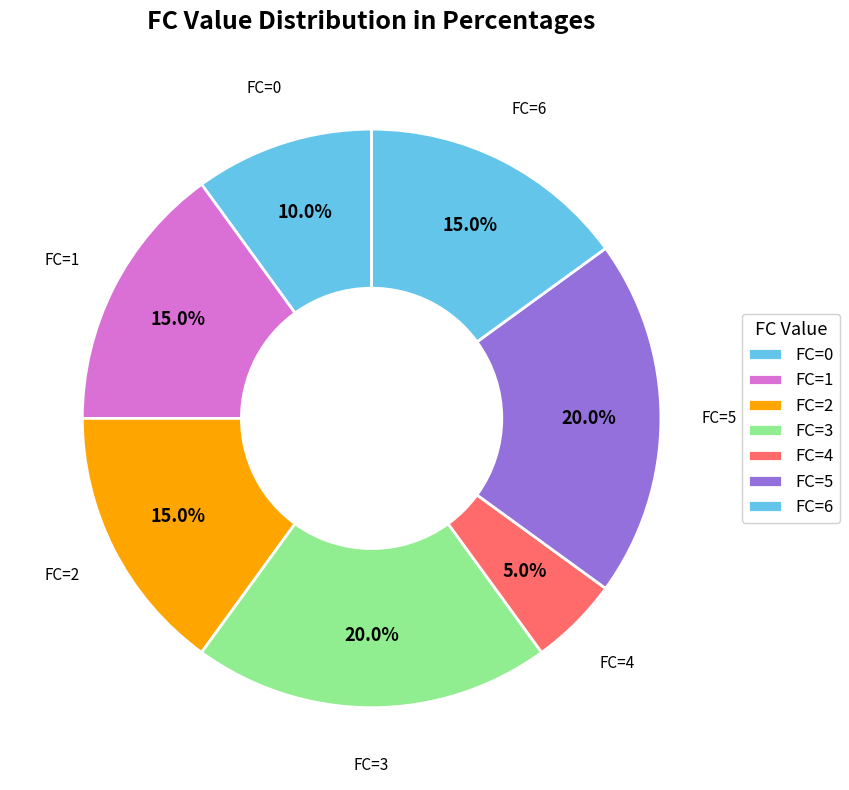

How many segments does this pie chart have?

7